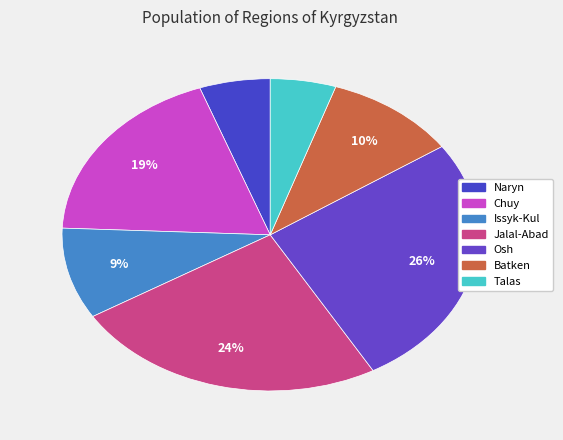

Count the number of slices in the pie.

7